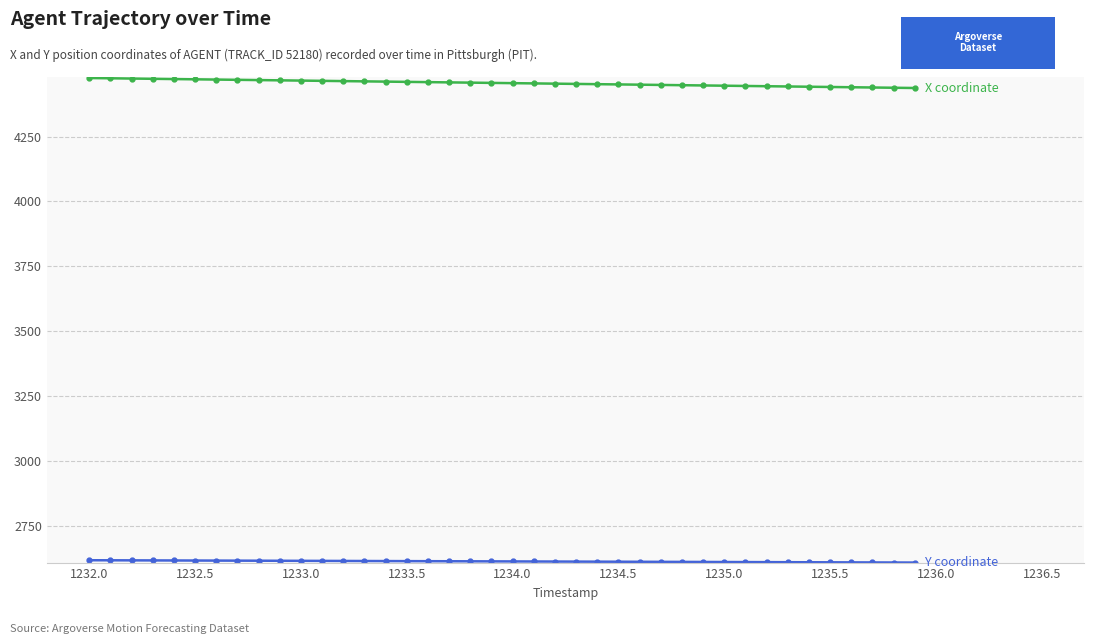

Is this an area chart (filled region under the line)?

No